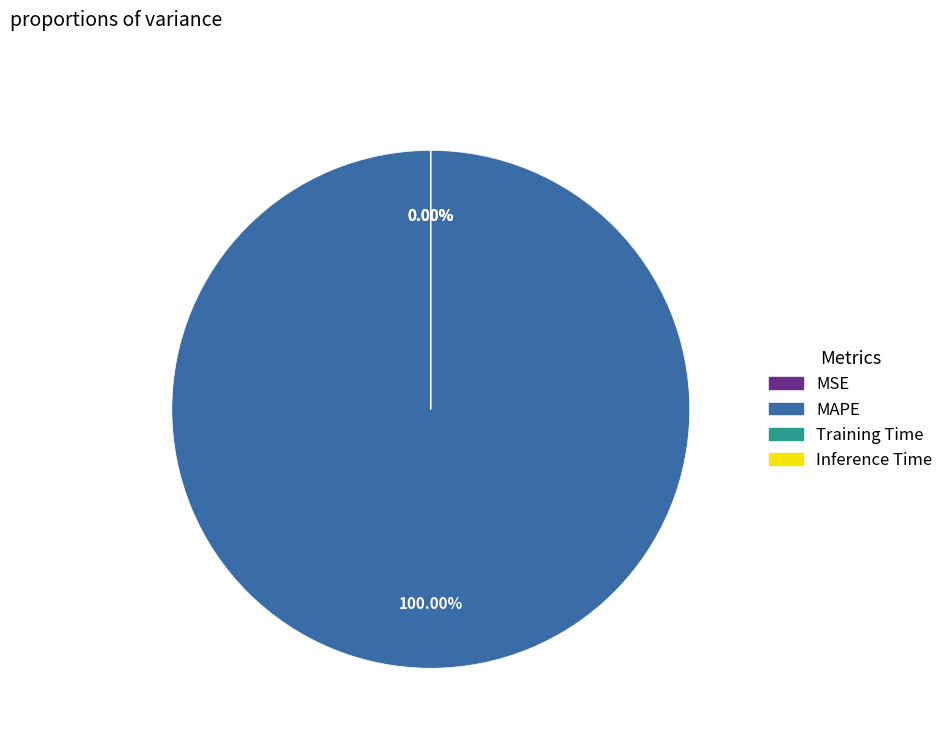

Which category accounts for the majority?

MAPE